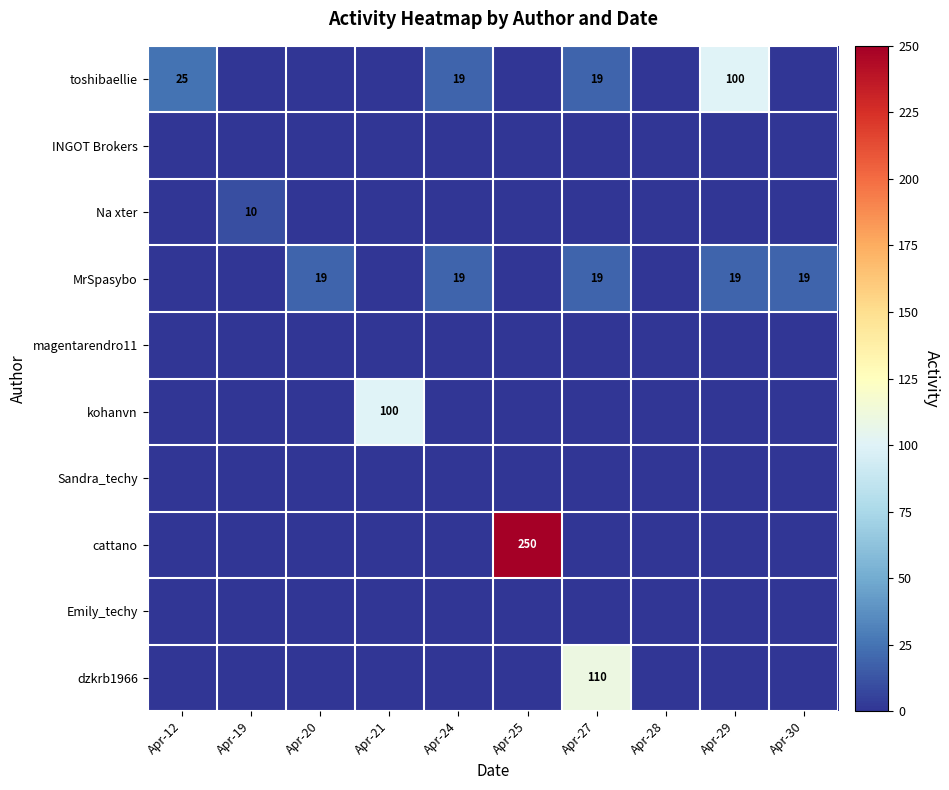

The value of MrSpasybo at Apr-29 is 19. True or false?

True